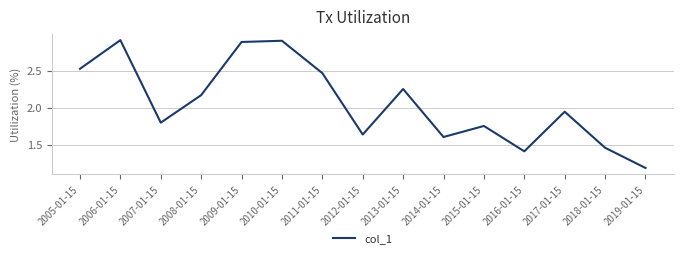

What is the difference between the maximum and minimum values?

1.7